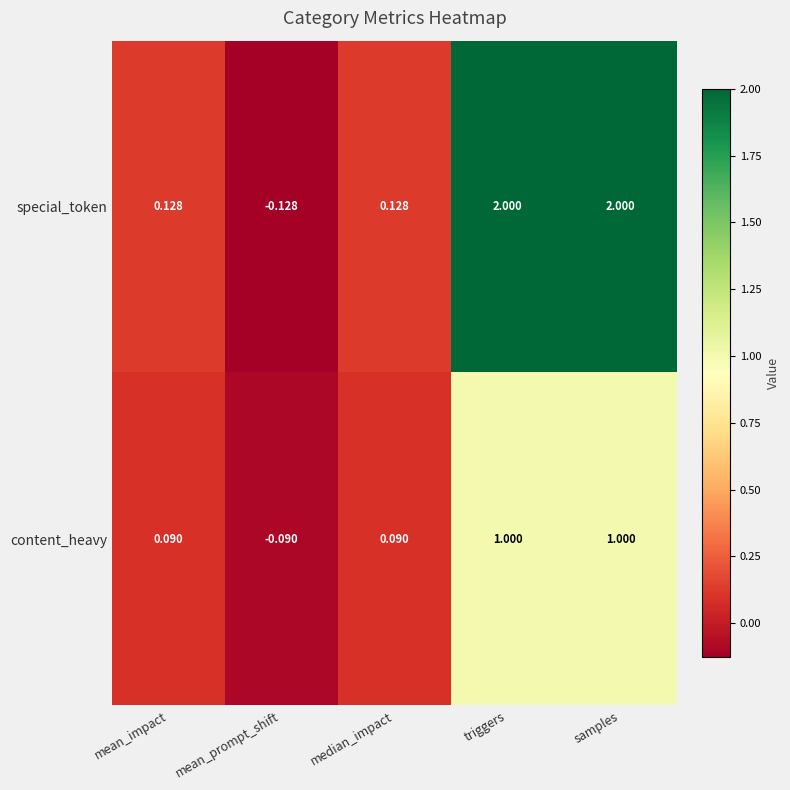

Which category has the lowest value in the special_token series?

mean_prompt_shift